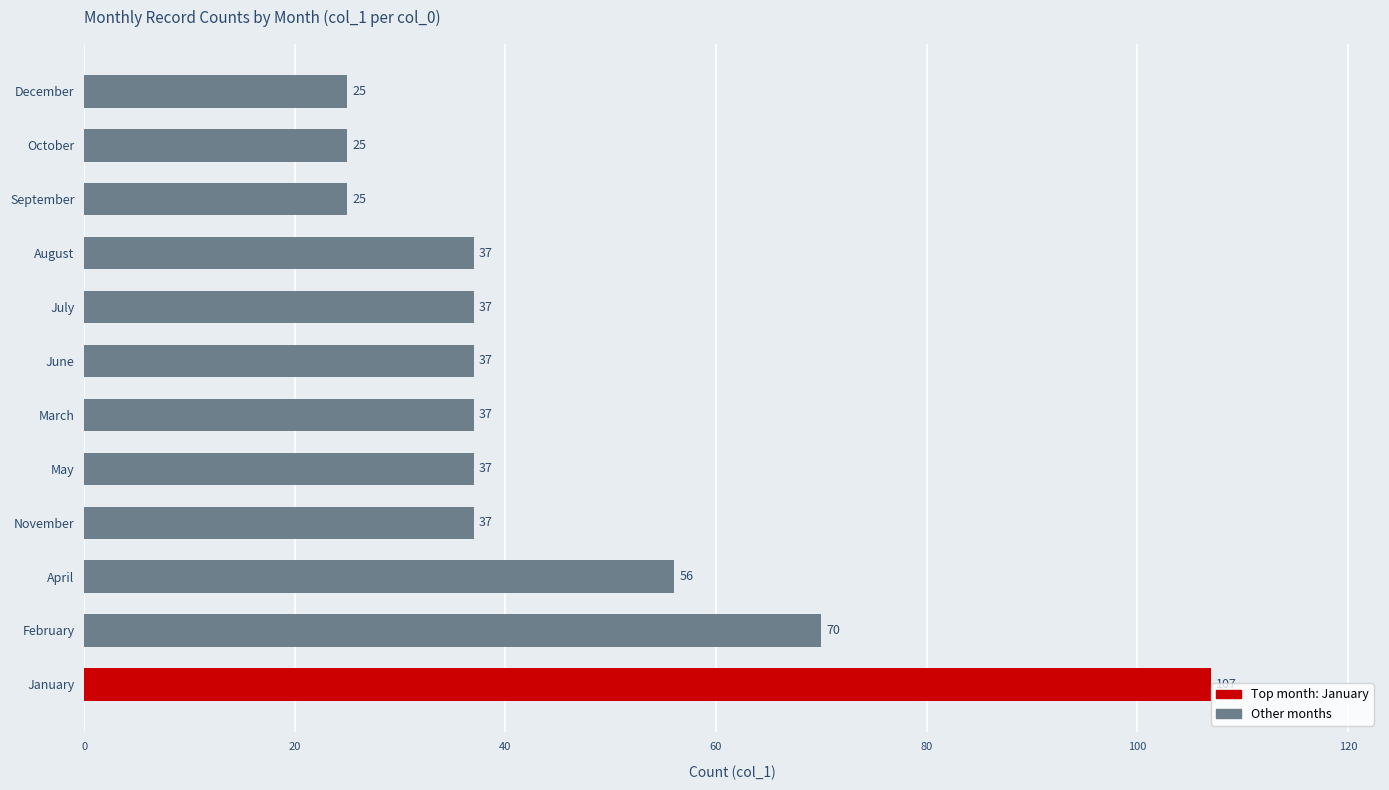

Reading bottom to top, transcribe all the data shown in this chart.

107	70	56	37	37	37	37	37	37	25	25	25